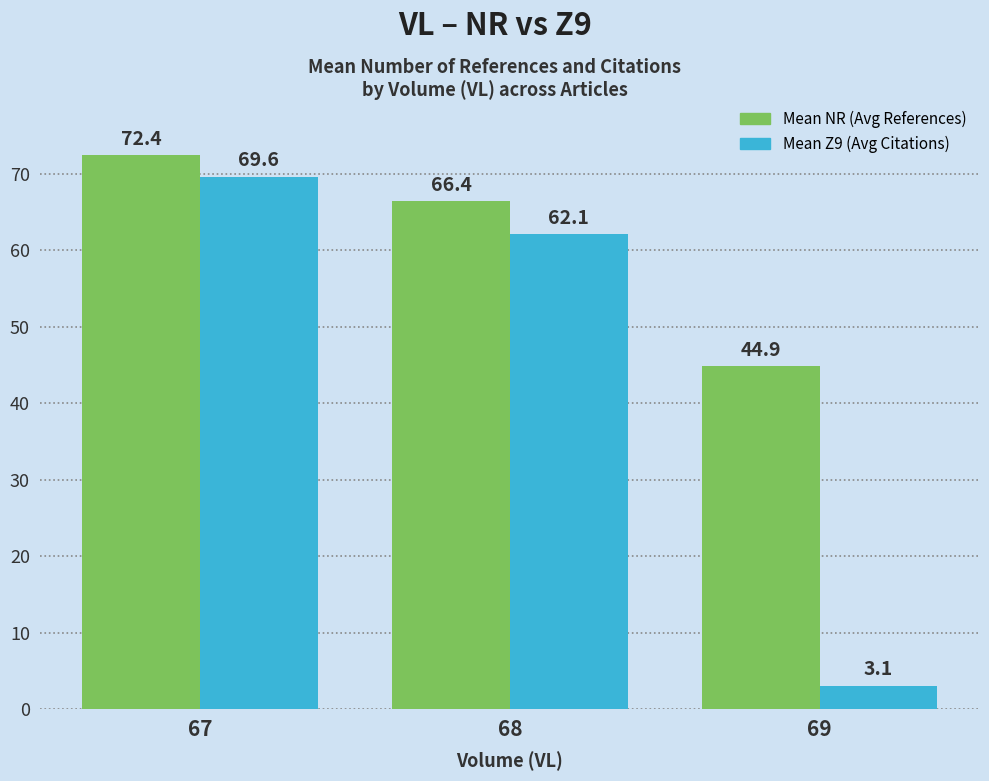

At which label does Mean Z9 (Avg Citations) reach its minimum?

69